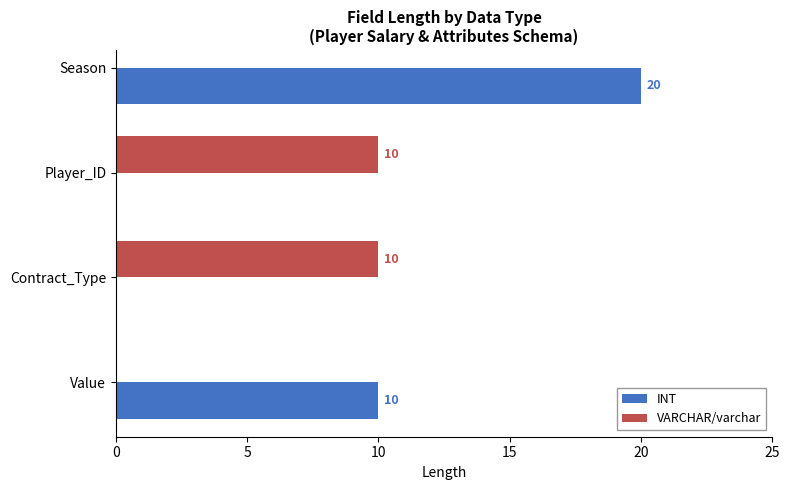

What is the value of the INT bar at the 1st from the left?

20.0